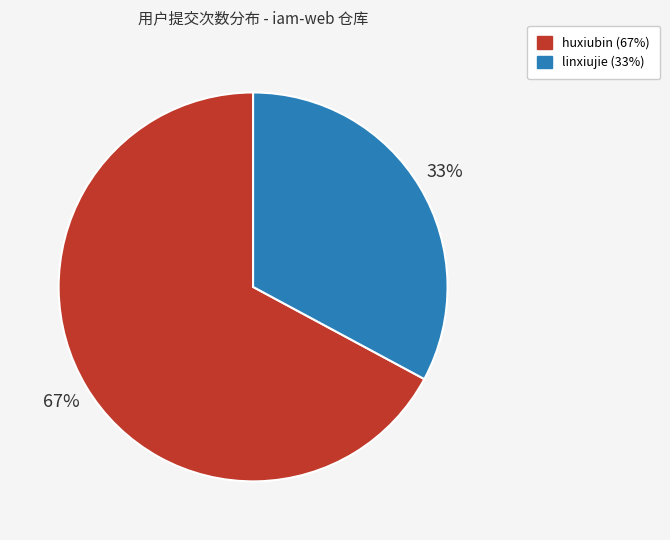

Do linxiujie and huxiubin together represent more than half of the pie?

Yes